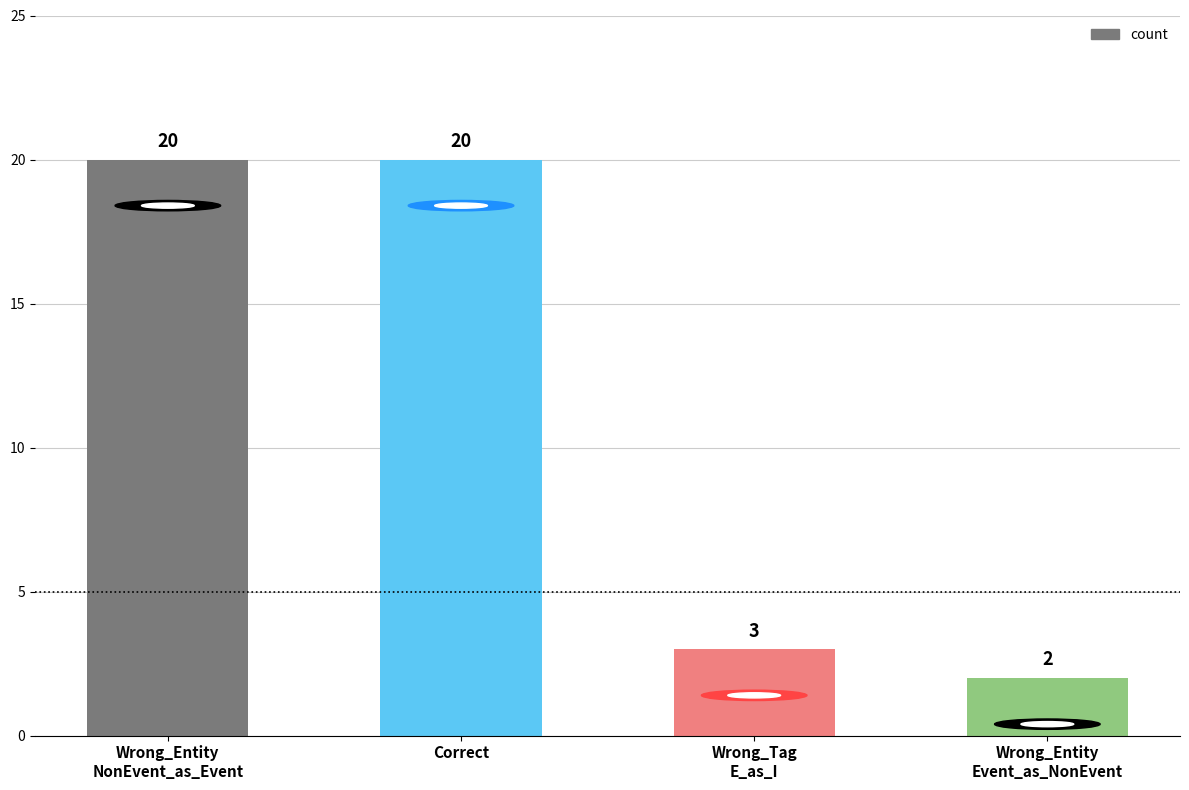

Is it true that the value at Correct is 20?

True